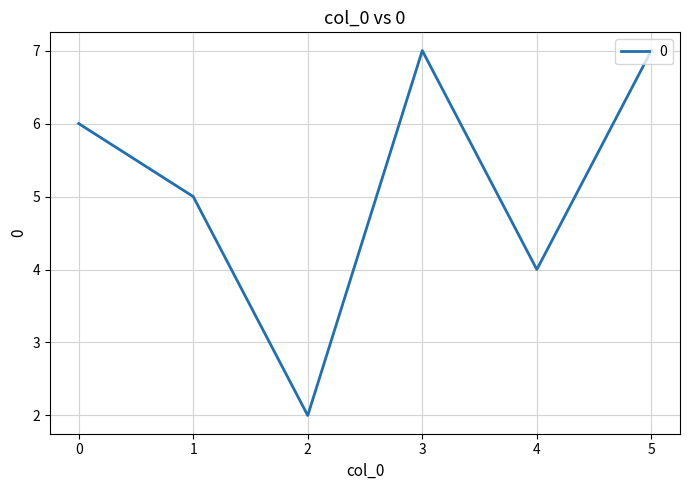

What is the average value?

5